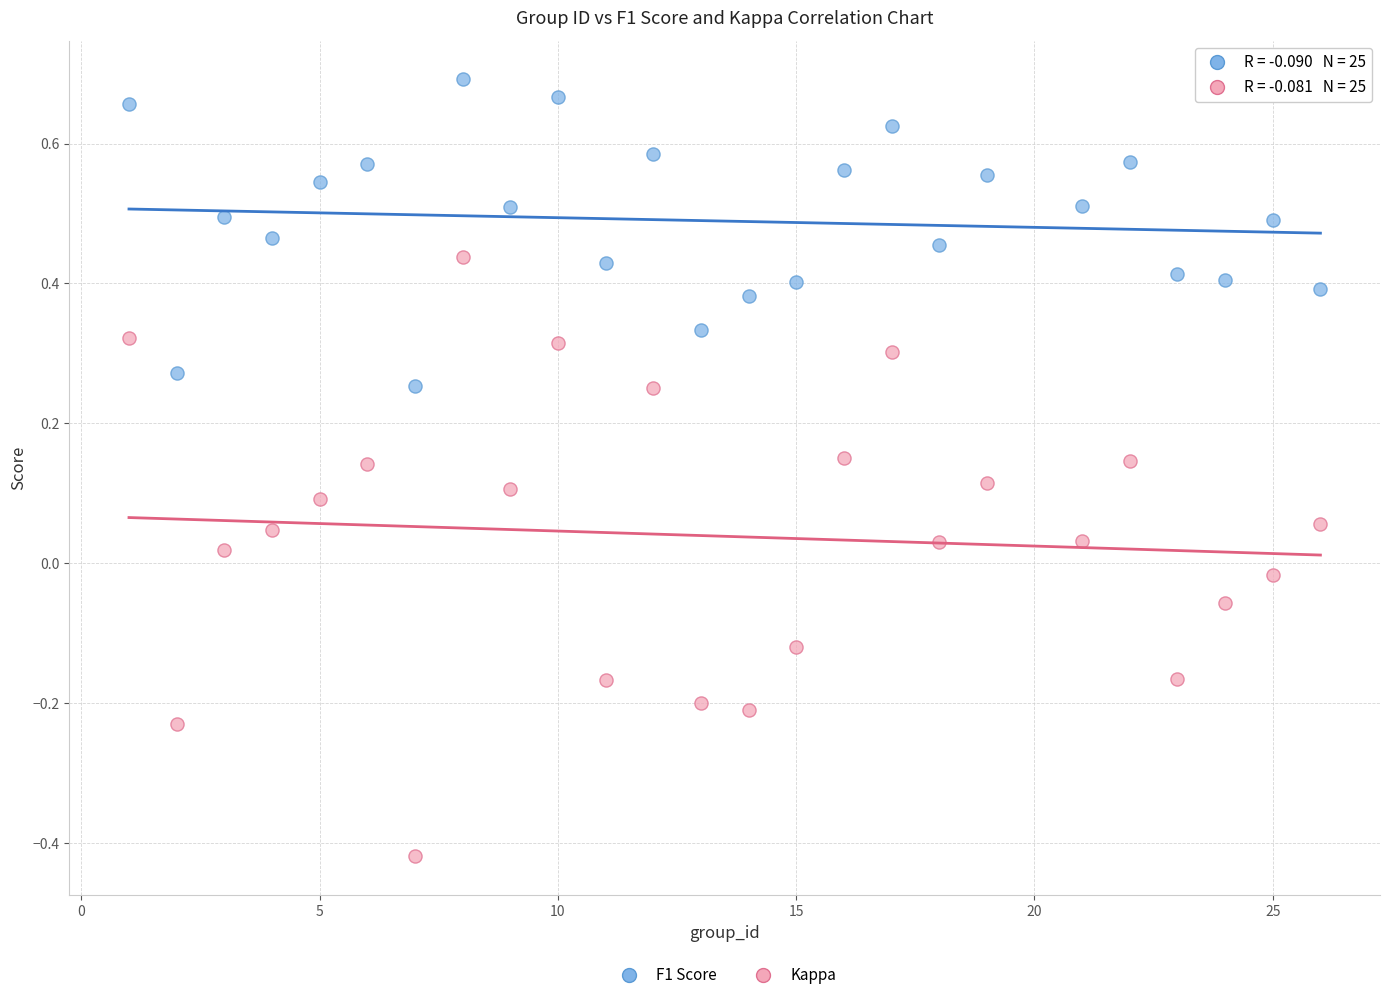

Which series contains the highest Y value?

F1 Score